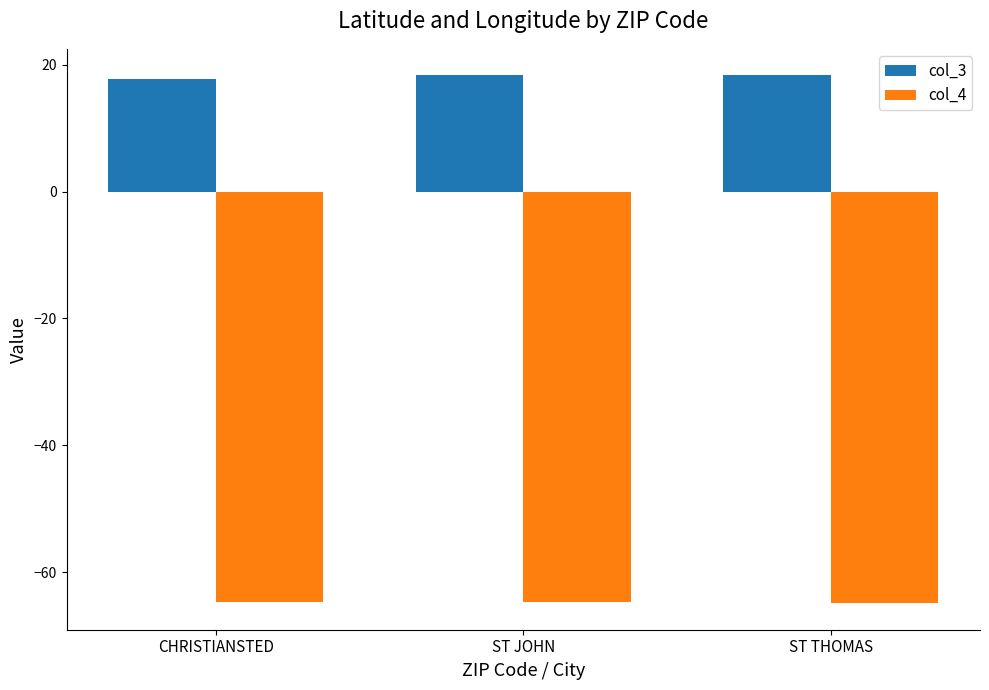

What is the difference between the highest and lowest values at ST THOMAS?

83.3